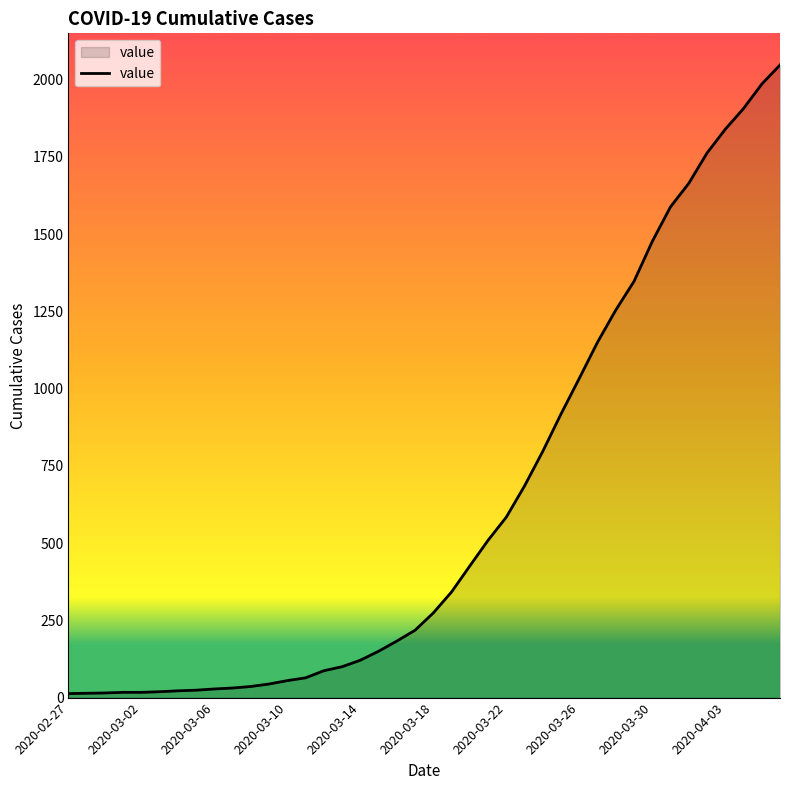

How many lines are shown in the chart?

1